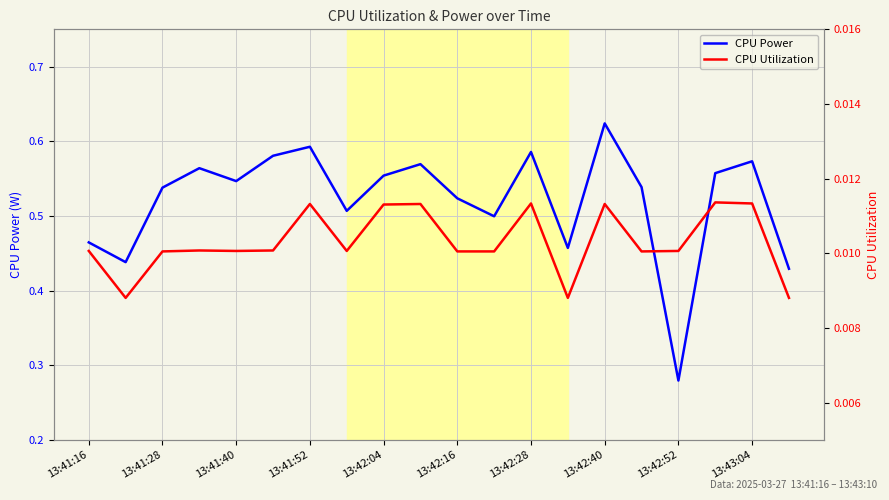

Is this an area chart (filled region under the line)?

No